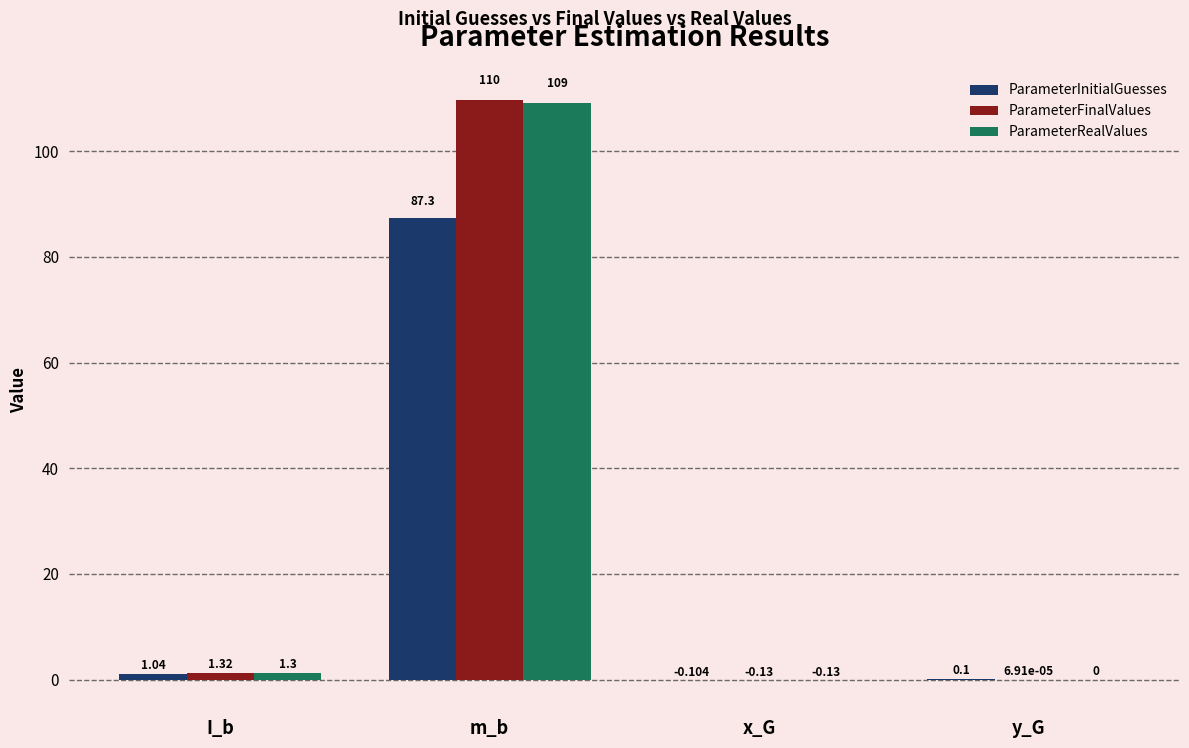

What is the total value across all series at y_G?

0.1